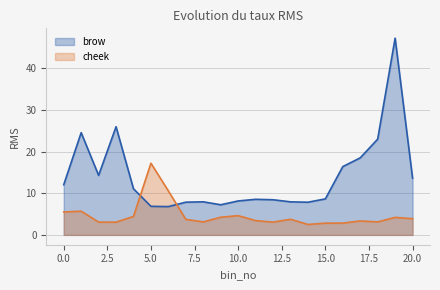

Which series has the largest range (max minus min)?

brow